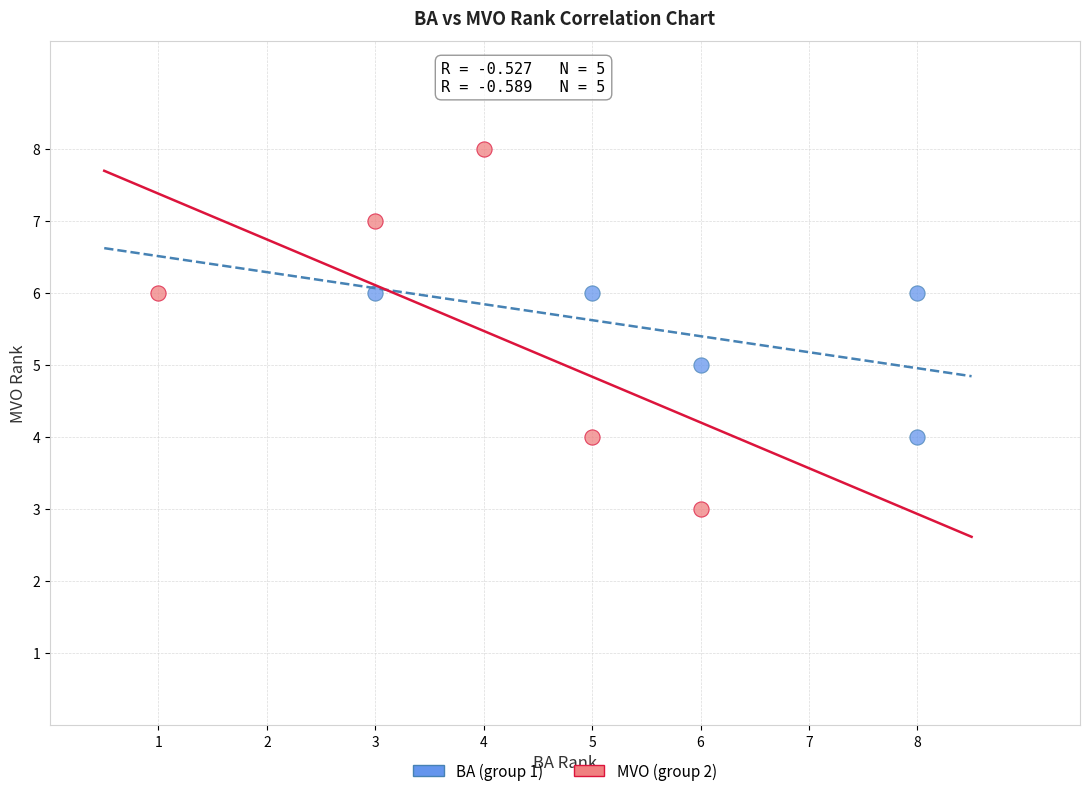

What are all the series names shown in the legend?

BA (group 1), MVO (group 2)